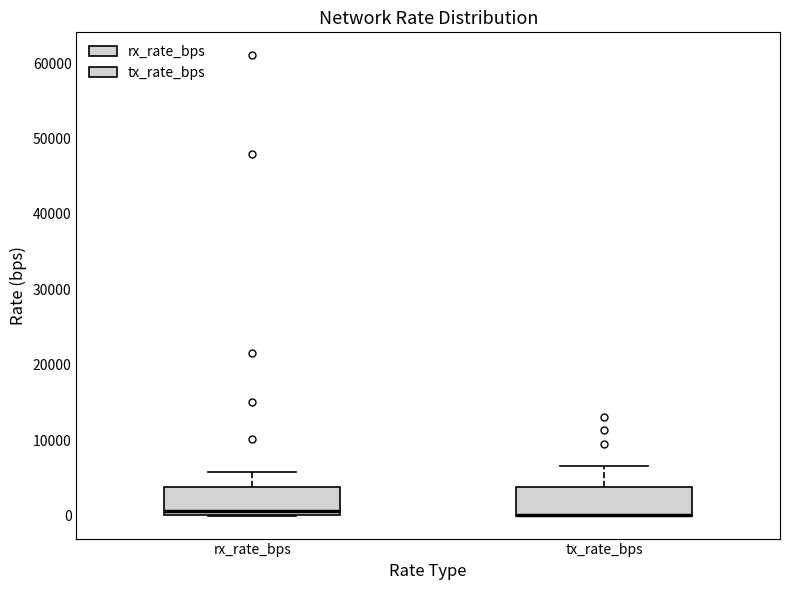

Reading left to right, read every box against the y-axis: the position of its median line, the range the box covers, and the ends of its whiskers. The values are not printed on the chart, so give them approximately, as read against the axis.

rx_rate_bps: median 1000, box 0 to 4000, whiskers 0 to 6000
tx_rate_bps: median 0 (drawn on the box's lower edge), box 0 to 4000, whiskers 0 to 7000